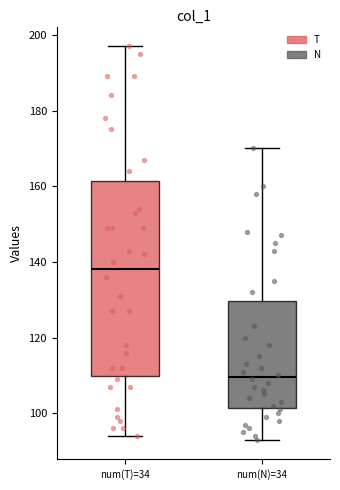

Reading left to right, transcribe this box plot: for each box, give where its median line is, the range the box spans, and where its two whiskers end, as read against the y-axis. The values are not printed on the chart, so give them approximately, as read against the axis.

num(T)=34: median 138, box 110 to 162, whiskers 94 to 198
num(N)=34: median 110, box 102 to 130, whiskers 94 to 170